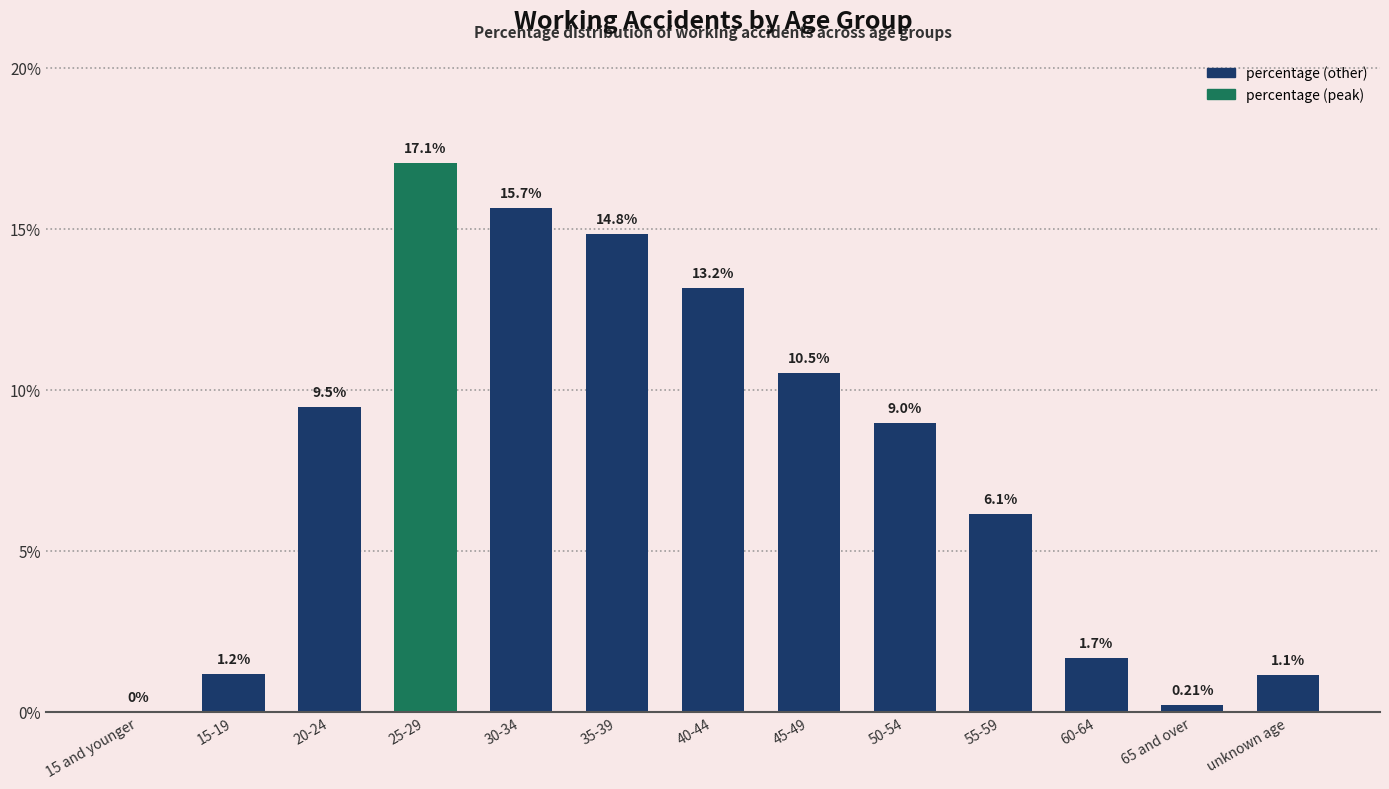

How many values exceed 8?

7